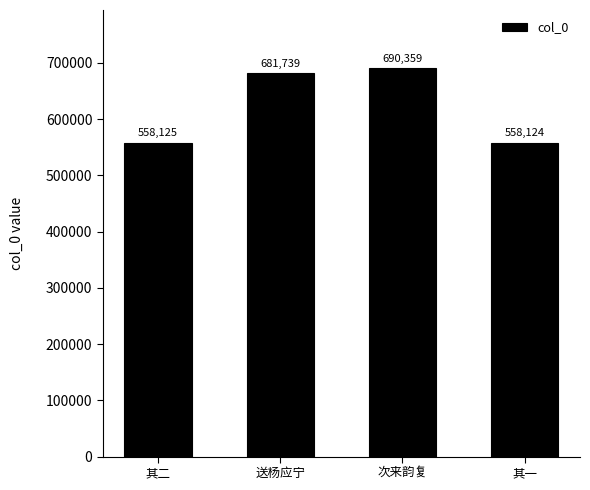

What position from the right is 次来韵复?

2